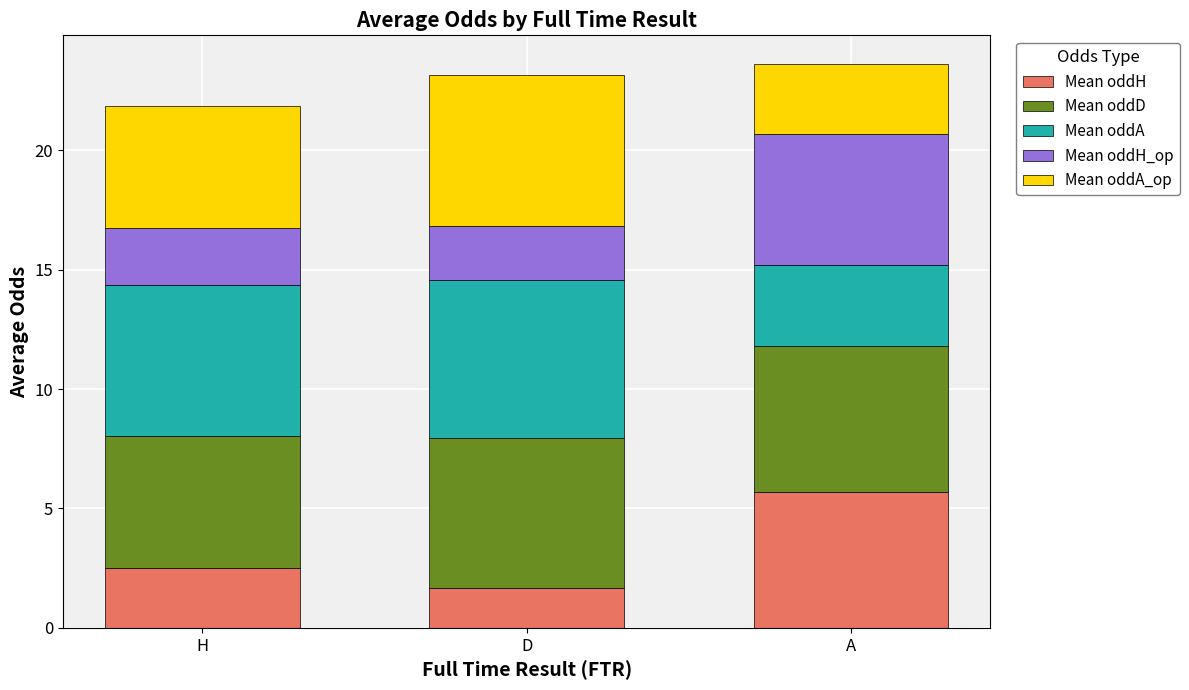

How many values in the Mean oddH series are below 2?

1